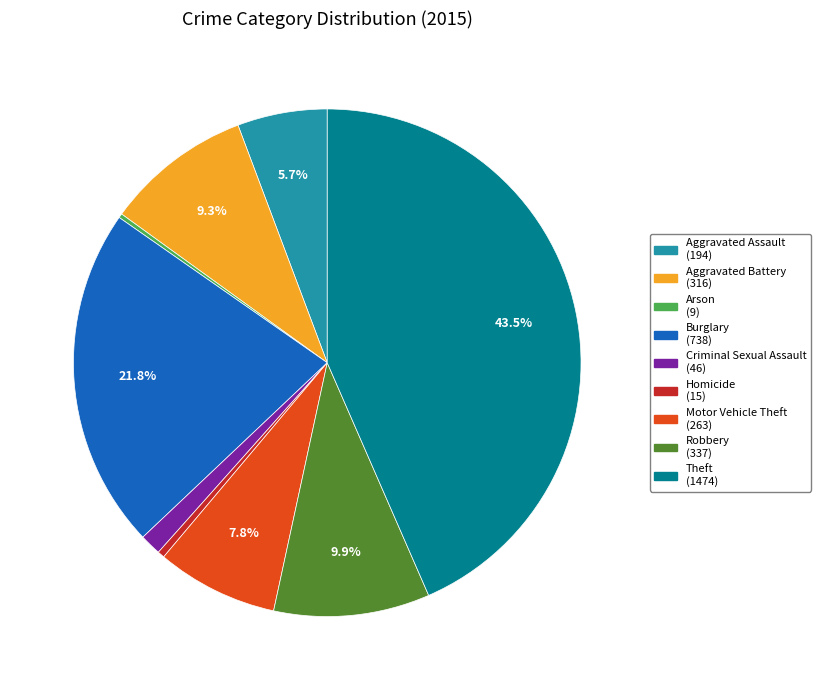

Which has a higher value, Burglary (738) or Aggravated Battery (316)?

Burglary (738)